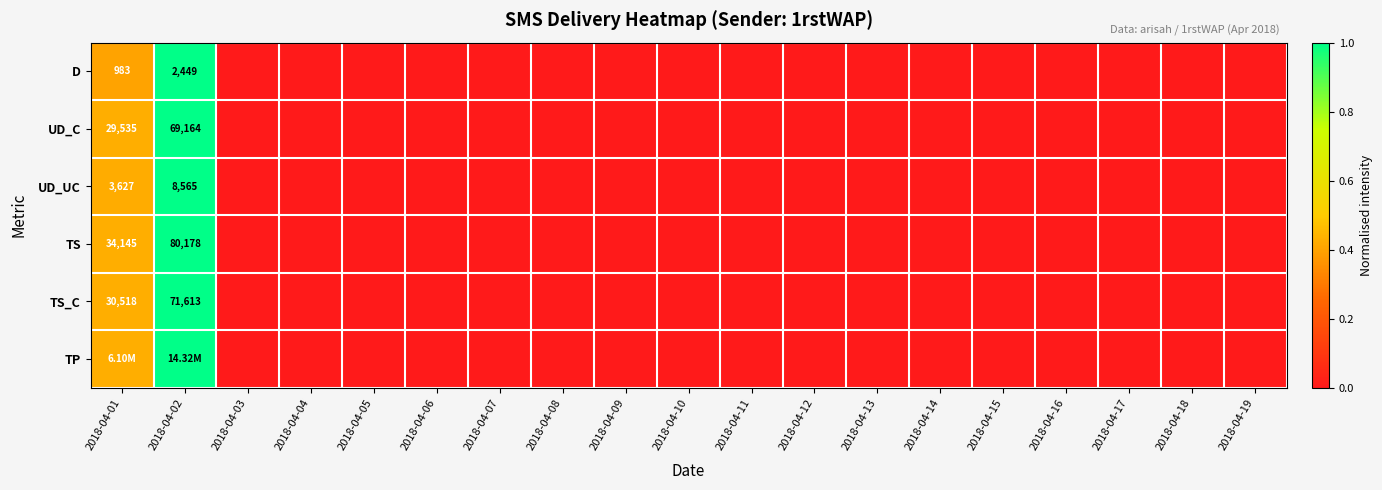

Where is TP nearest to the value 0?

2018-04-03